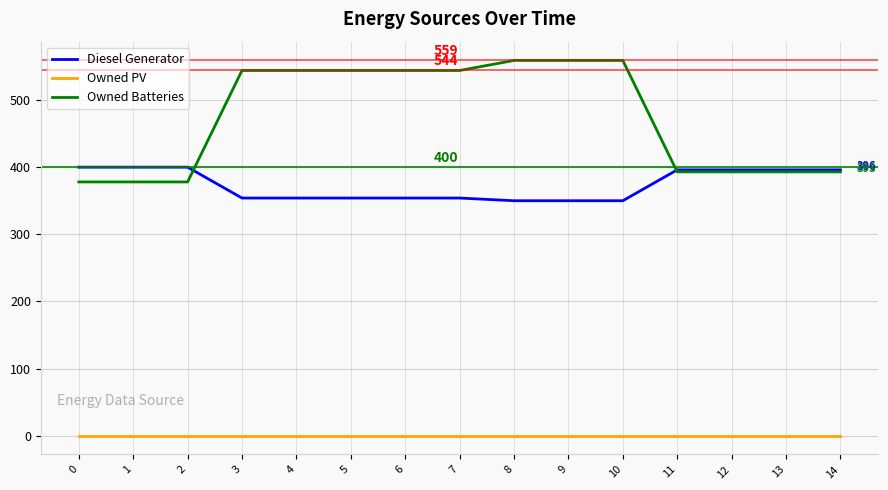

How many series are shown in this chart?

3